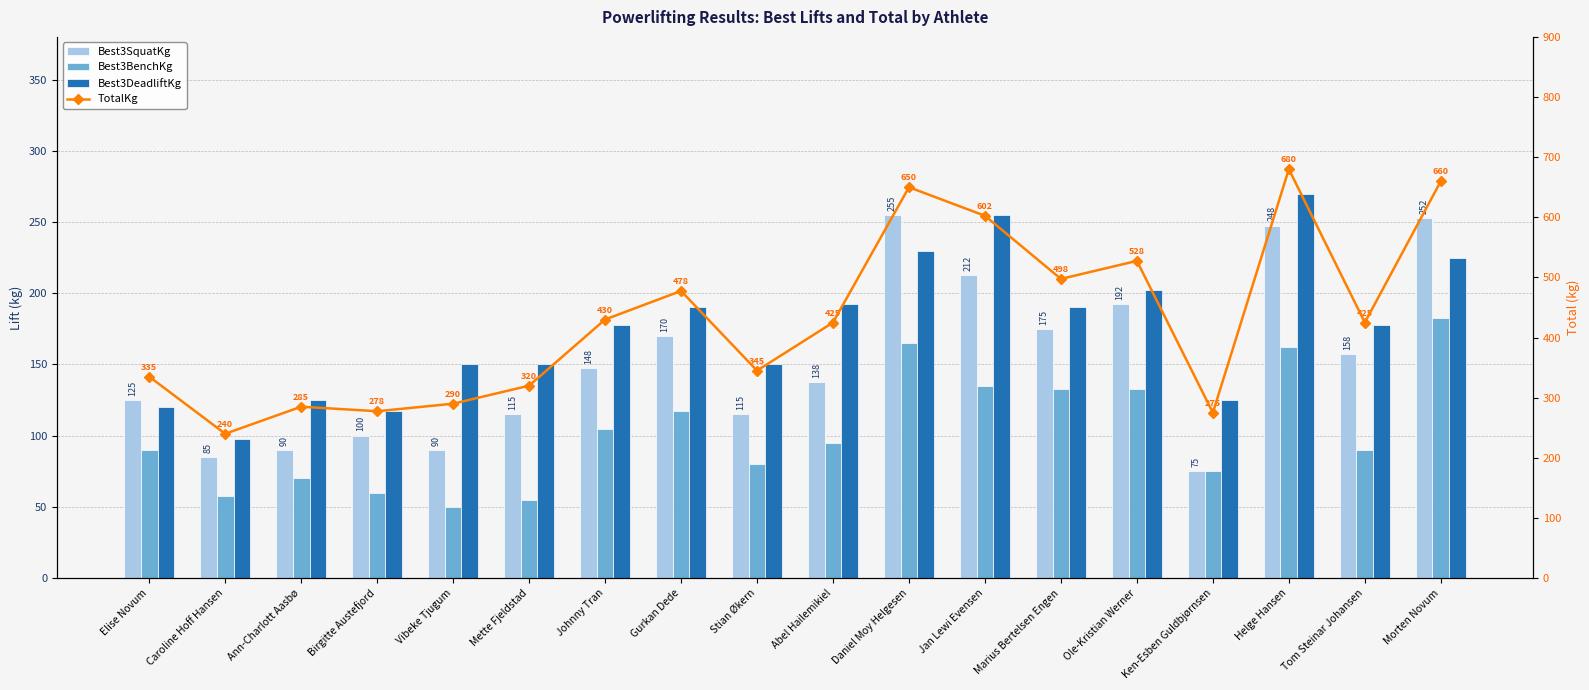

Are the bars grouped side by side (vs. stacked)?

Yes